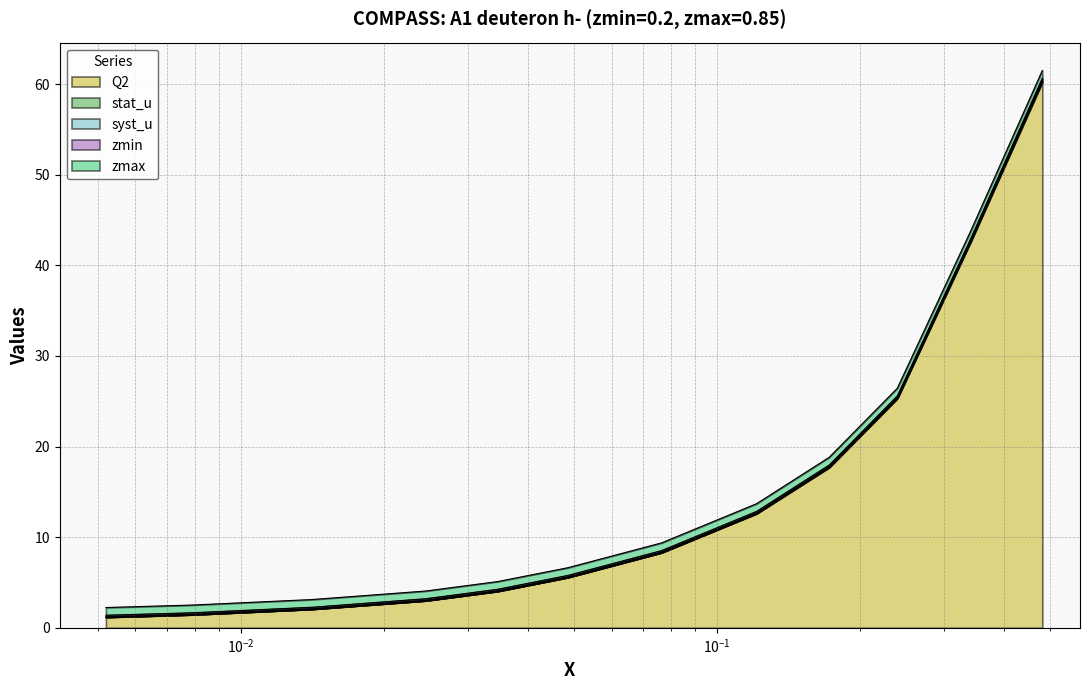

The value of syst_u at 0.0079 is 2.5. True or false?

True